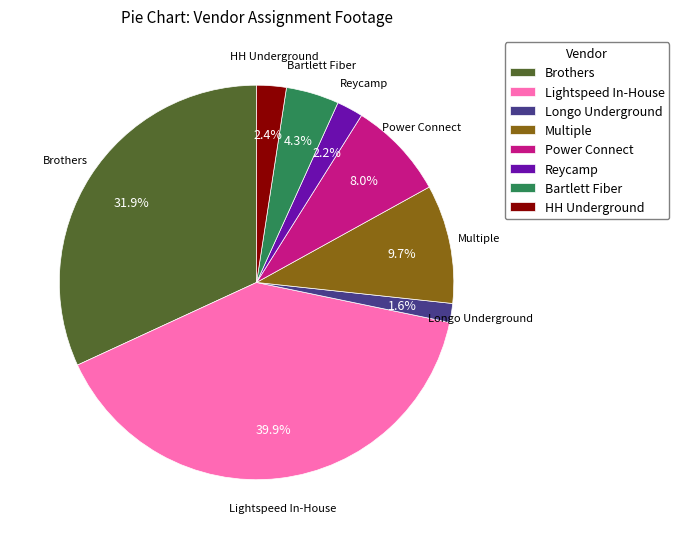

To the nearest percent, what is the average slice percentage?

12%